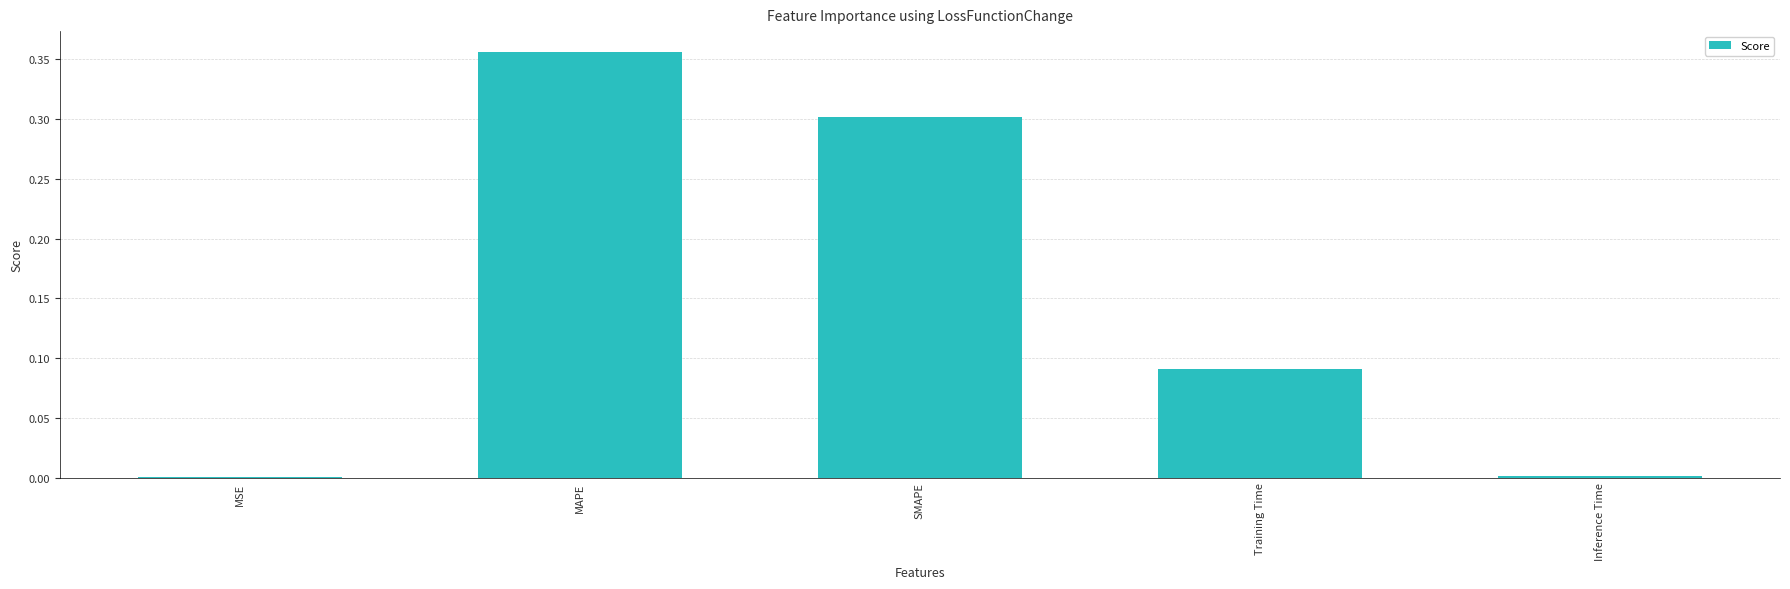

Is it true that the value at MAPE is 0.2?

False